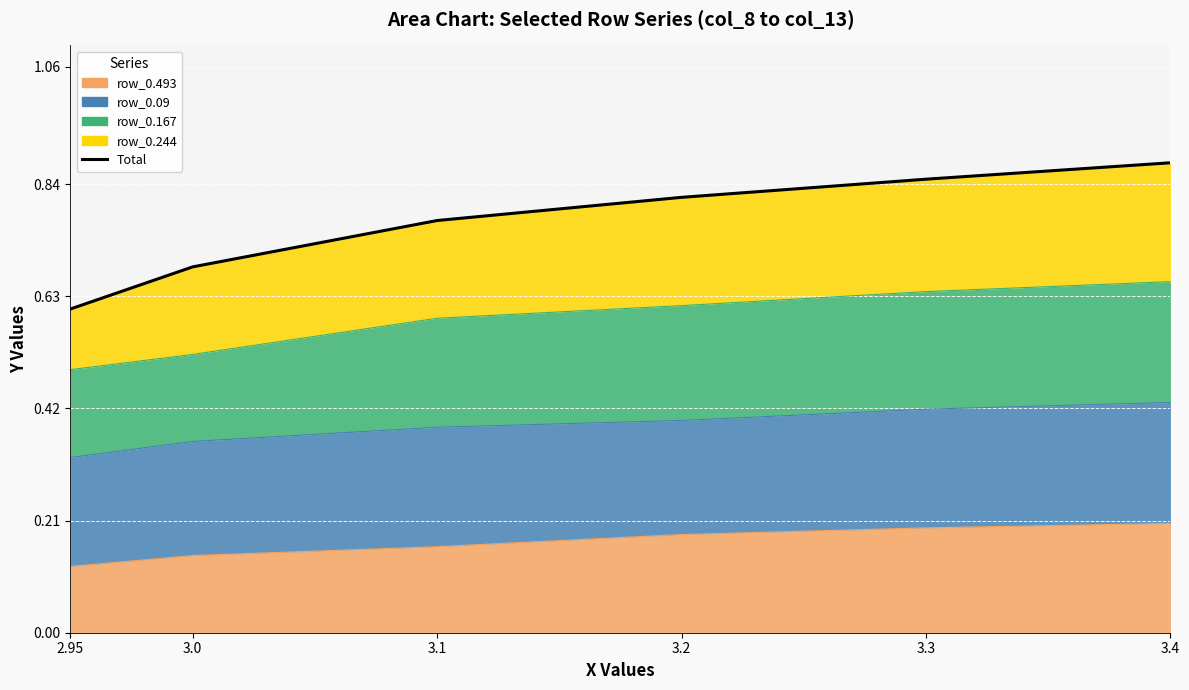

Rank the categories by value from highest to lowest.

3.4, 3.3, 3.2, 3.1, 3.0, 2.95